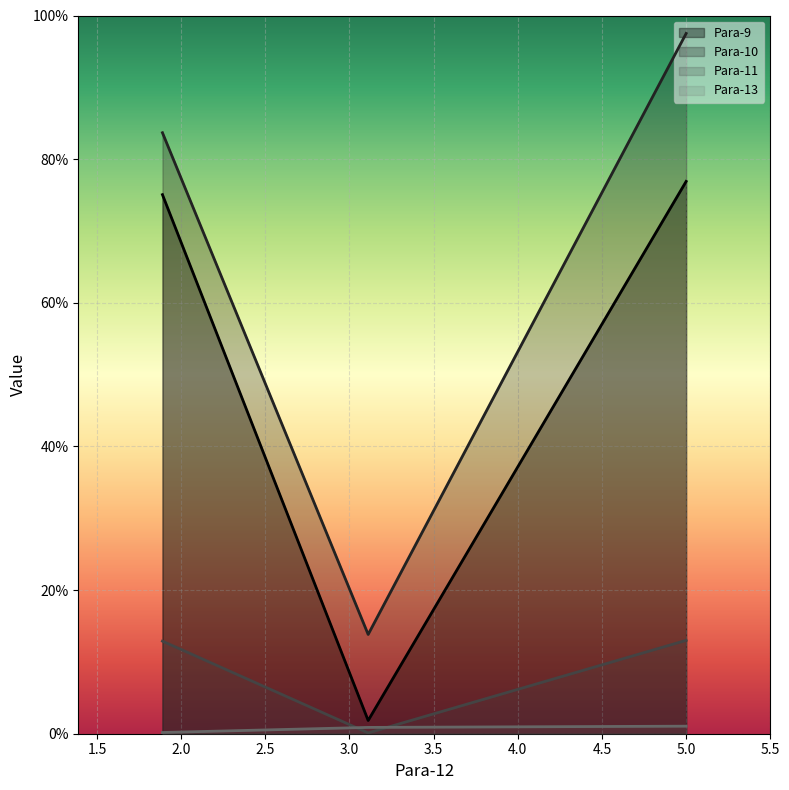

At how many categories does at least one series exceed 37?

2